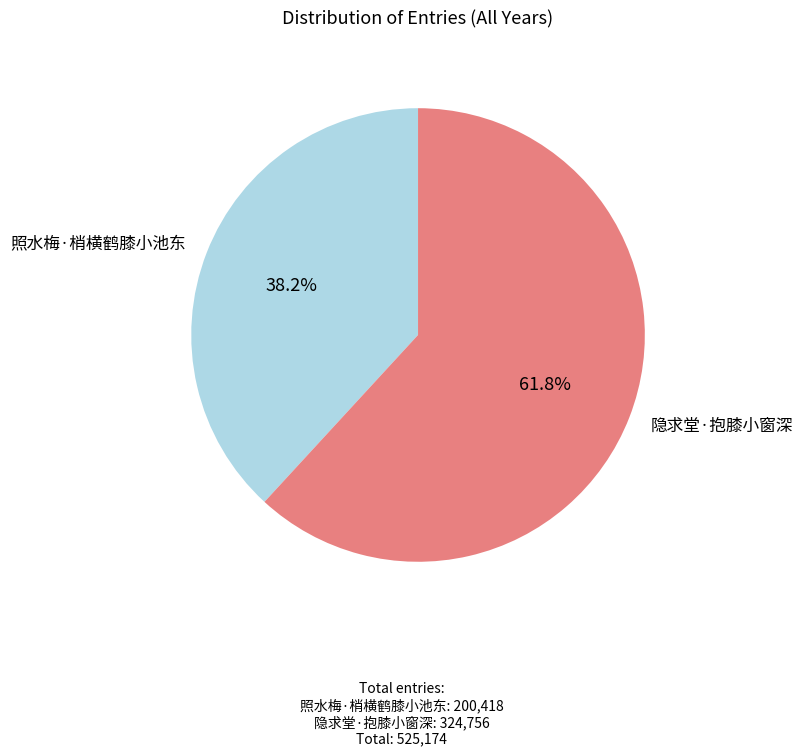

Rank the categories by value from highest to lowest.

隐求堂·抱膝小窗深, 照水梅·梢横鹤膝小池东